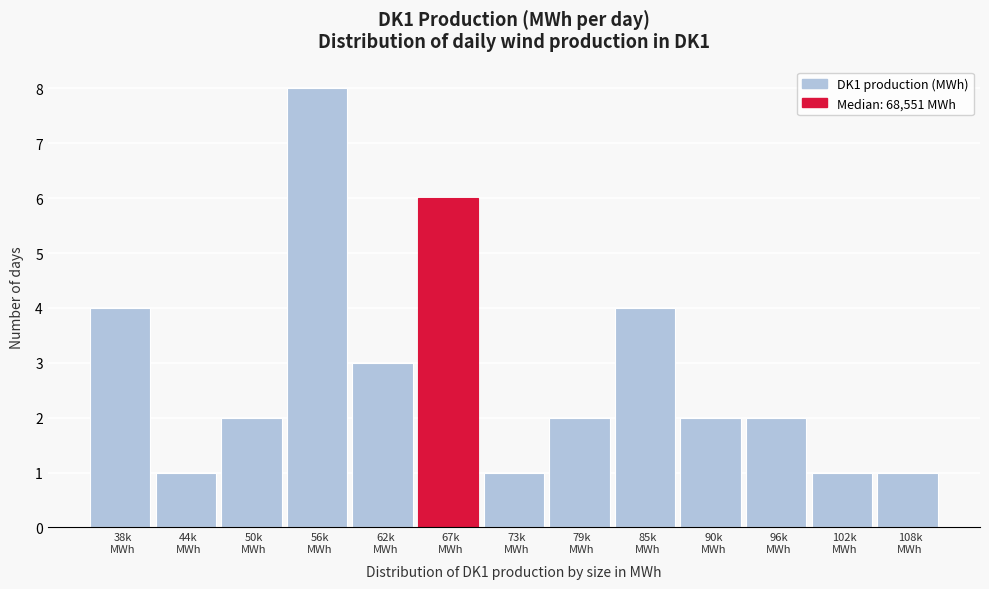

Reading right to left, what are all the values shown in this chart?

1	1	2	2	4	2	1	6	3	8	2	1	4